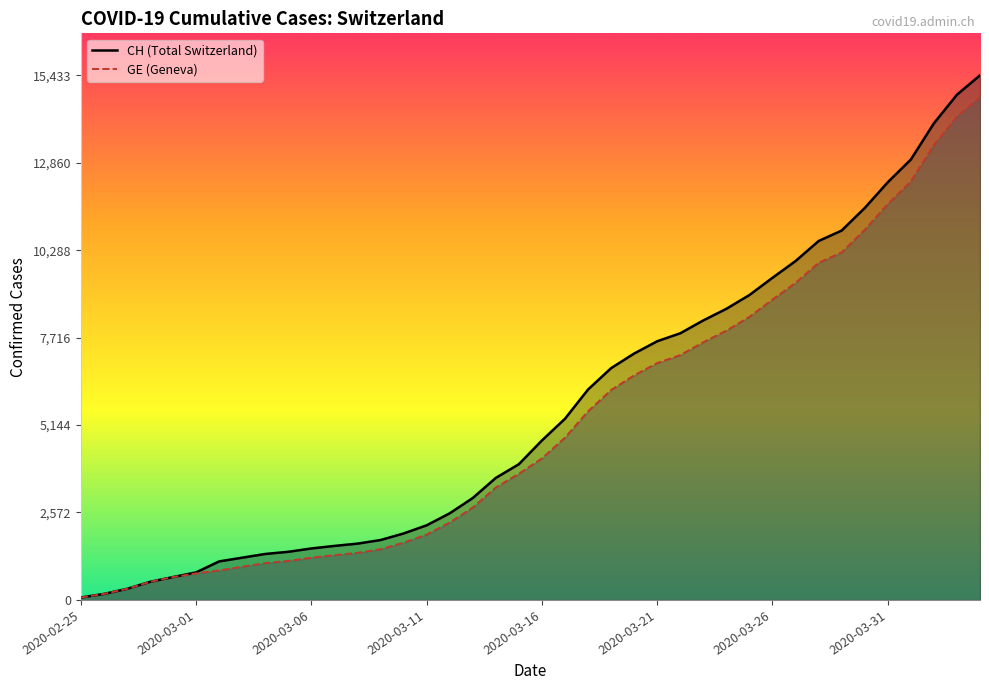

Where is GE (Geneva) nearest to the value 7431?

27